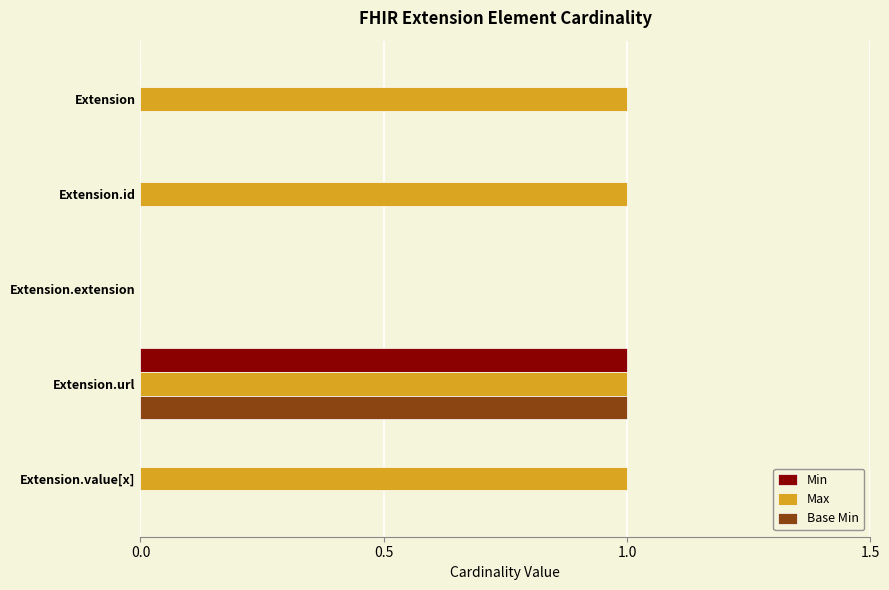

Which series has the largest total across all categories?

Max